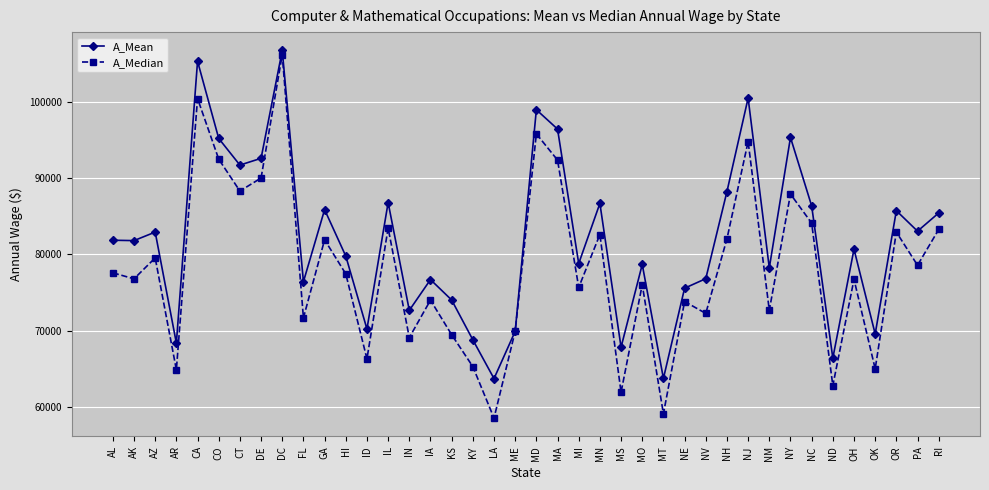

Rank the series by their maximum value, from lowest to highest.

A_Median, A_Mean